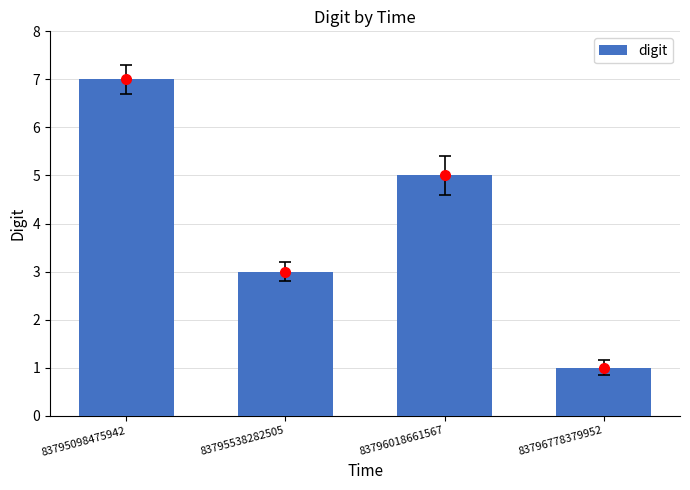

What is the change in value from 83795538282505 to 83796778379952?

-2